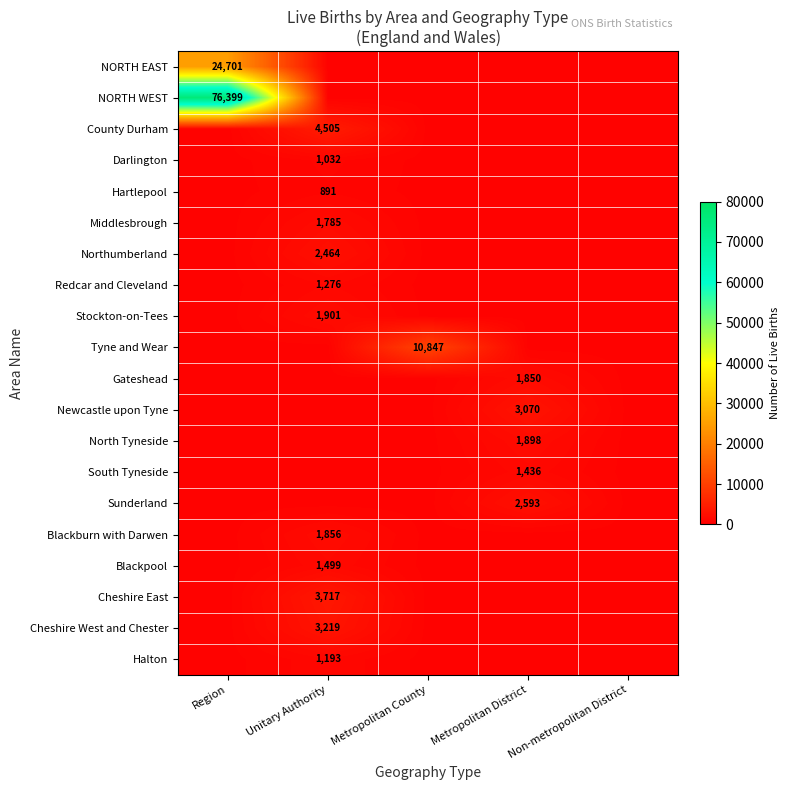

The value of County Durham at Unitary Authority is 7551. True or false?

False